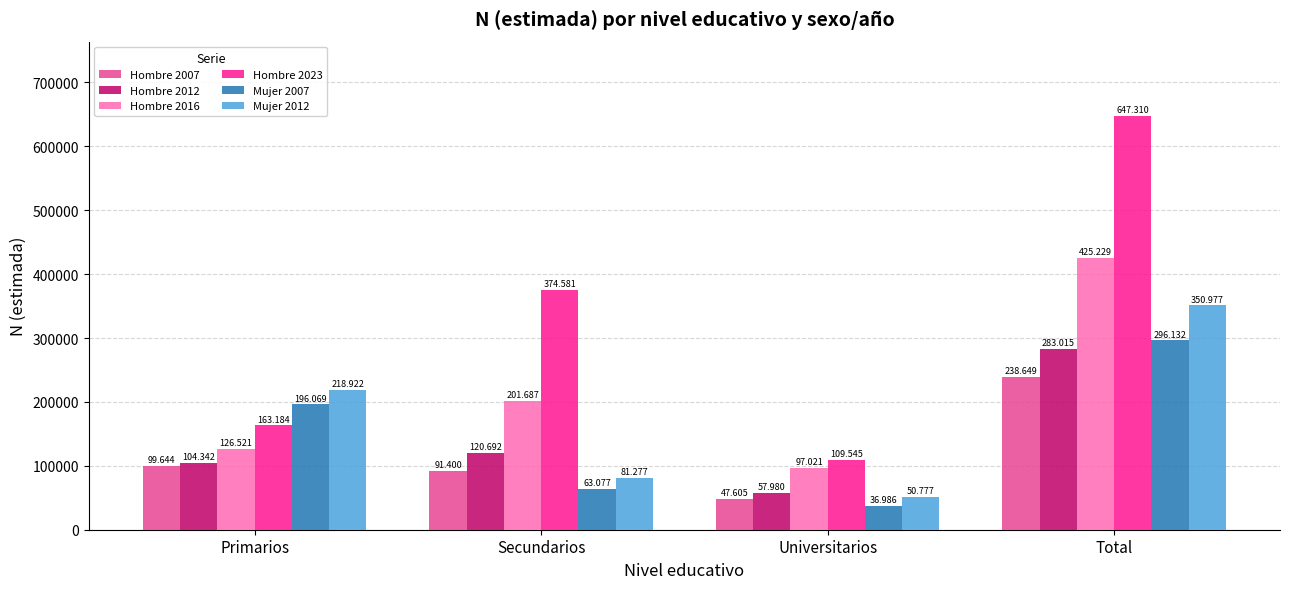

Reading right to left, transcribe all the data shown in this chart.

Hombre 2007: Total=238649	Universitarios=47605	Secundarios=91400	Primarios=99644
Hombre 2012: Total=283015	Universitarios=57980	Secundarios=120692	Primarios=104342
Hombre 2016: Total=425229	Universitarios=97021	Secundarios=201687	Primarios=126521
Hombre 2023: Total=647310	Universitarios=109545	Secundarios=374581	Primarios=163184
Mujer 2007: Total=296132	Universitarios=36986	Secundarios=63077	Primarios=196069
Mujer 2012: Total=350977	Universitarios=50777	Secundarios=81277	Primarios=218922